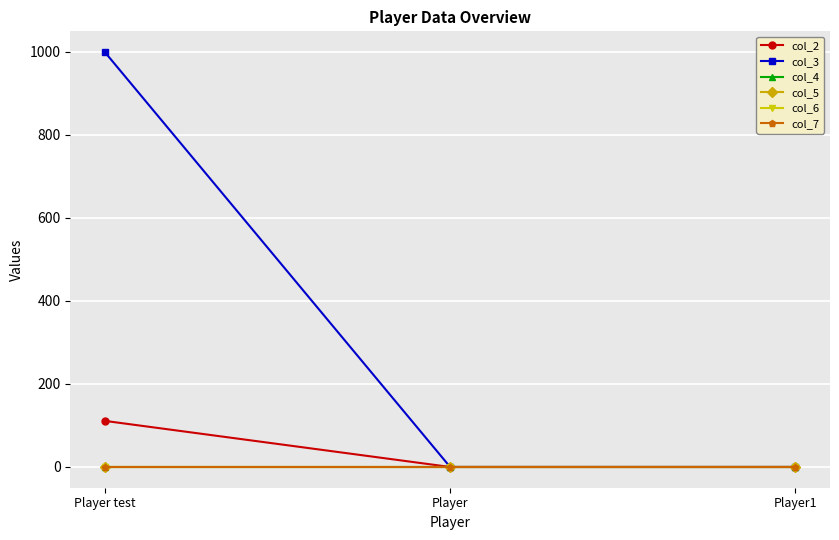

Is this an area chart (filled region under the line)?

No